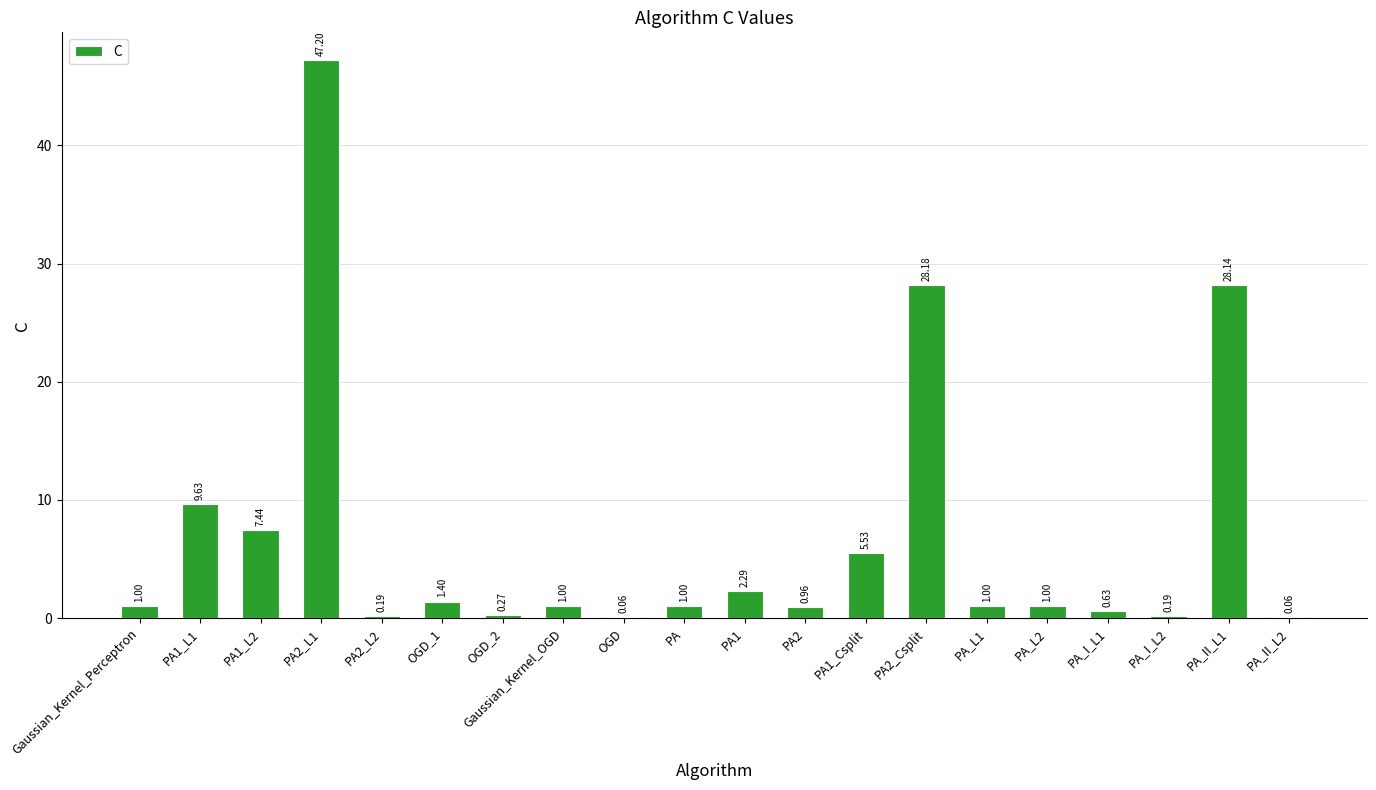

Are the bars grouped side by side (vs. stacked)?

No